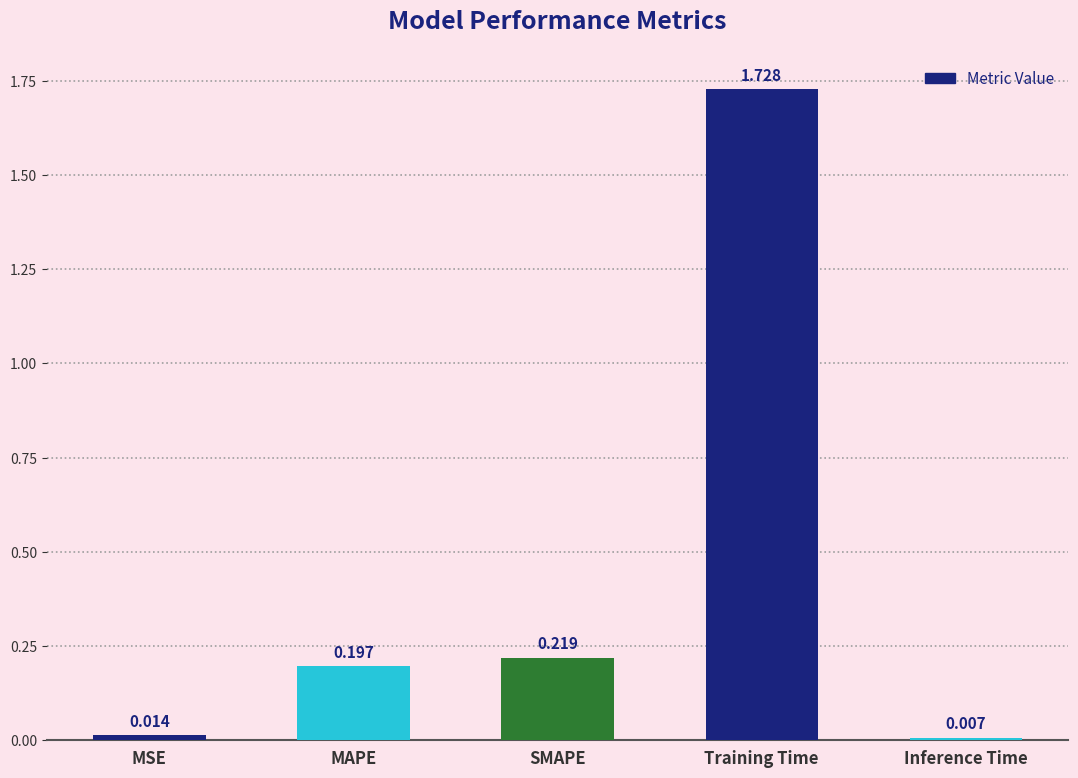

How many bars are there in total?

5